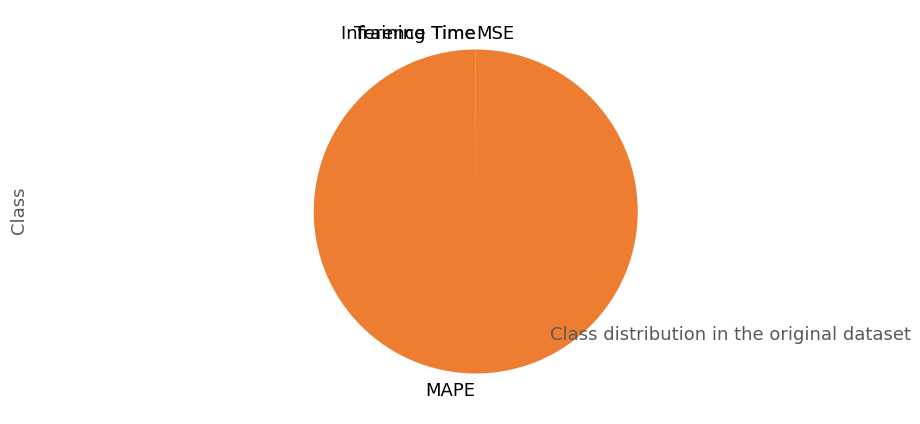

Which category accounts for the majority?

MAPE